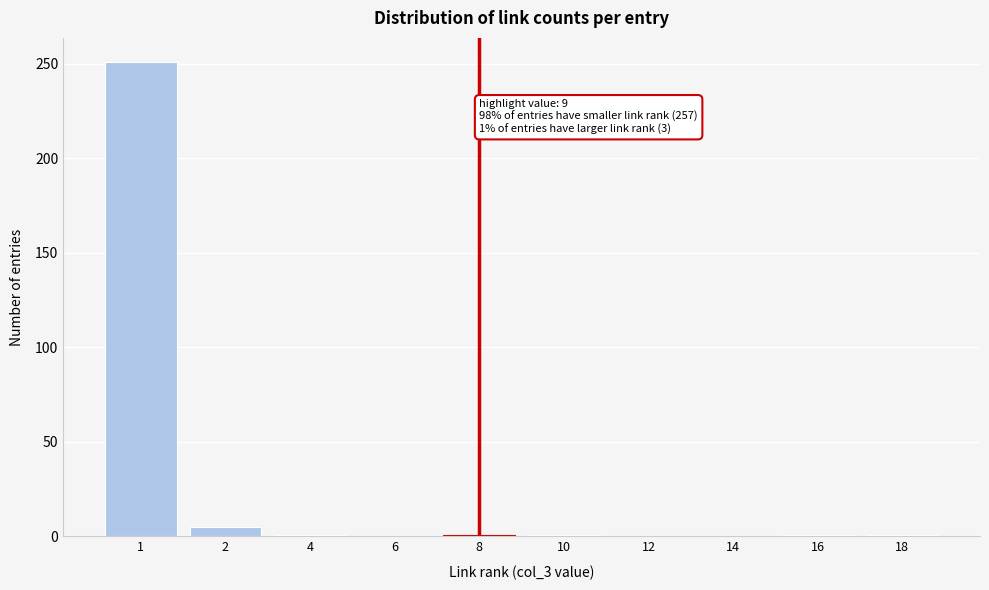

True or false: the data shows 0 at 12.

True